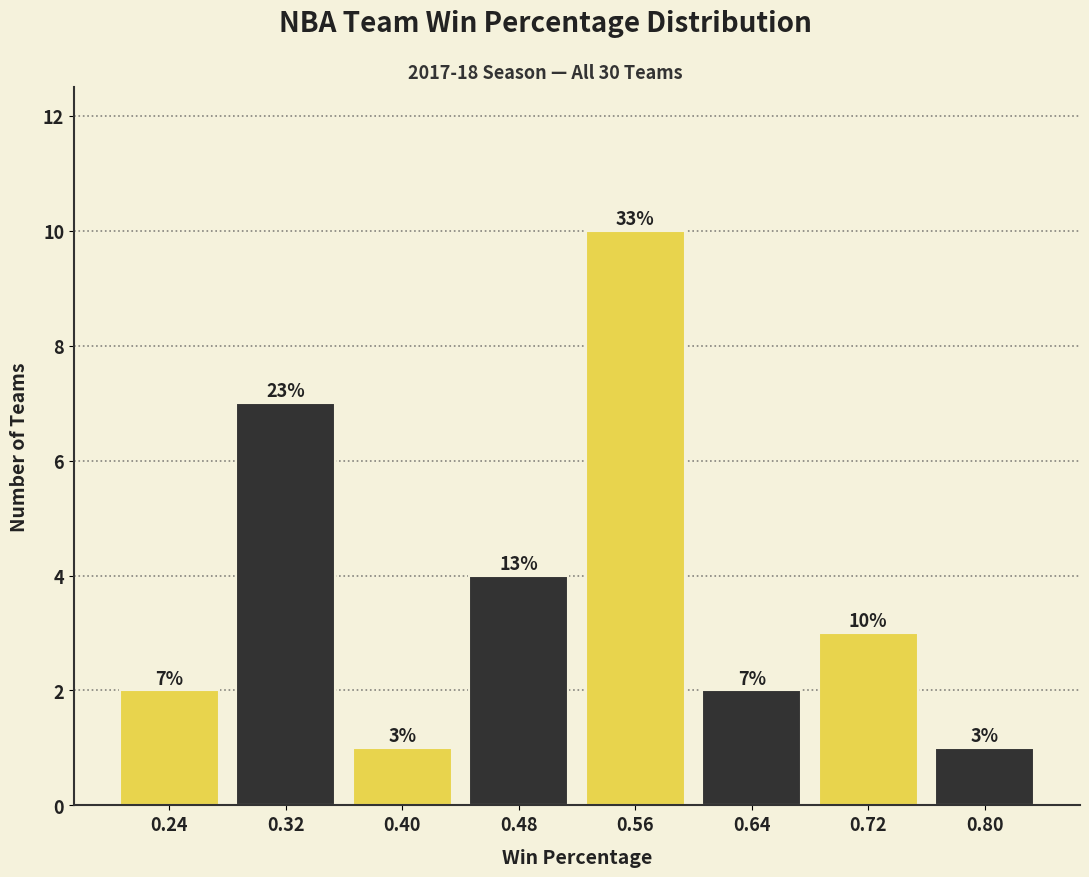

Which range on the x-axis has the tallest bar?

0.52 to 0.60